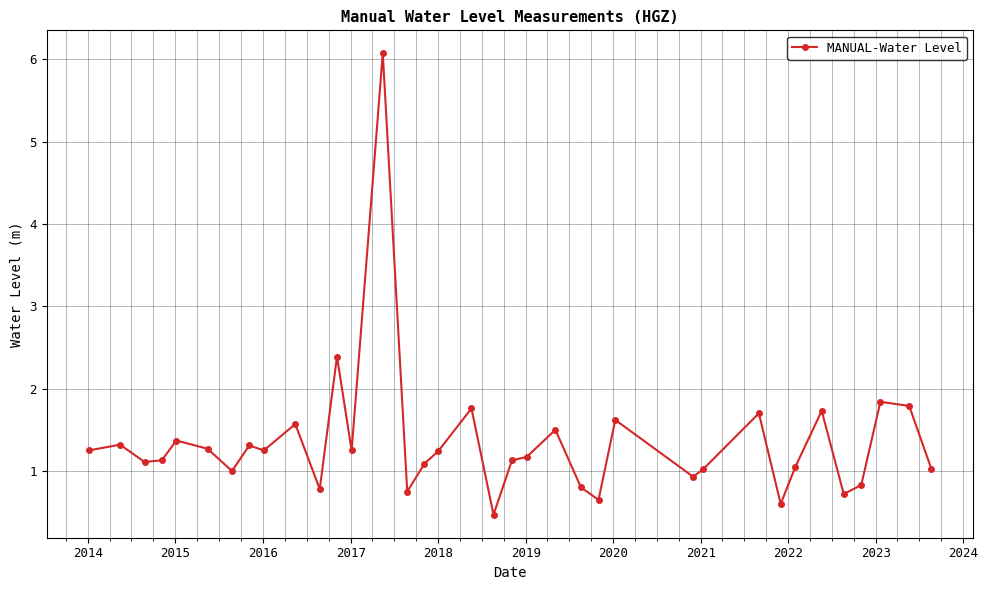

Is this an area chart (filled region under the line)?

No